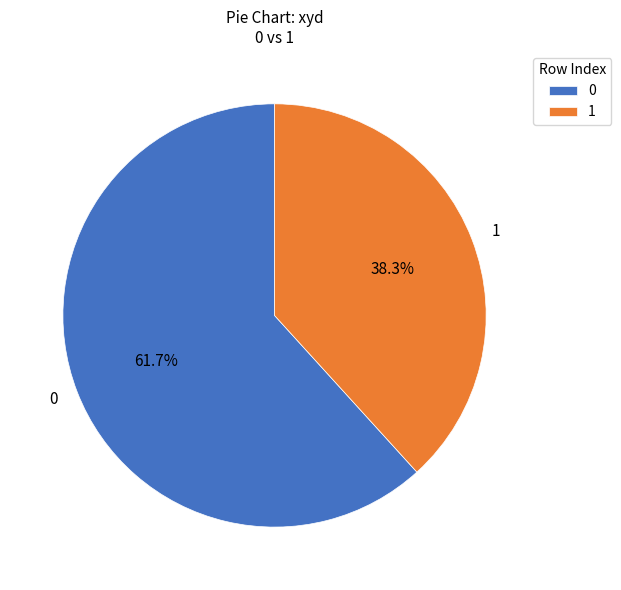

To the nearest percent, what is the average slice percentage?

50%